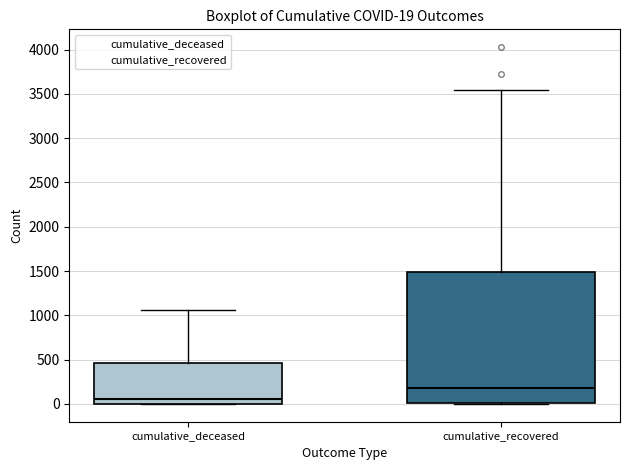

Which box is the tallest, from its lower edge to its upper edge?

cumulative_recovered